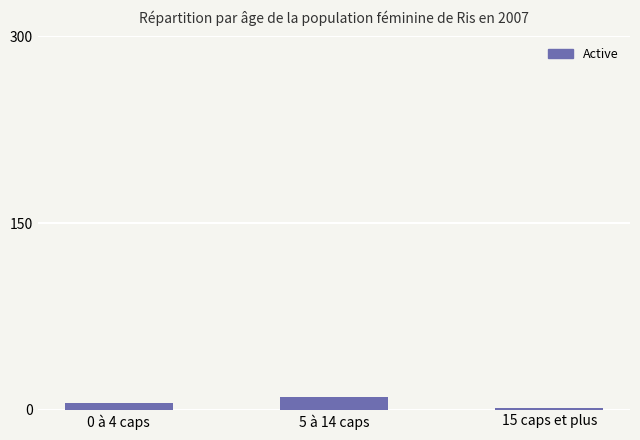

Which category has the lowest value across all series?

15 caps et plus